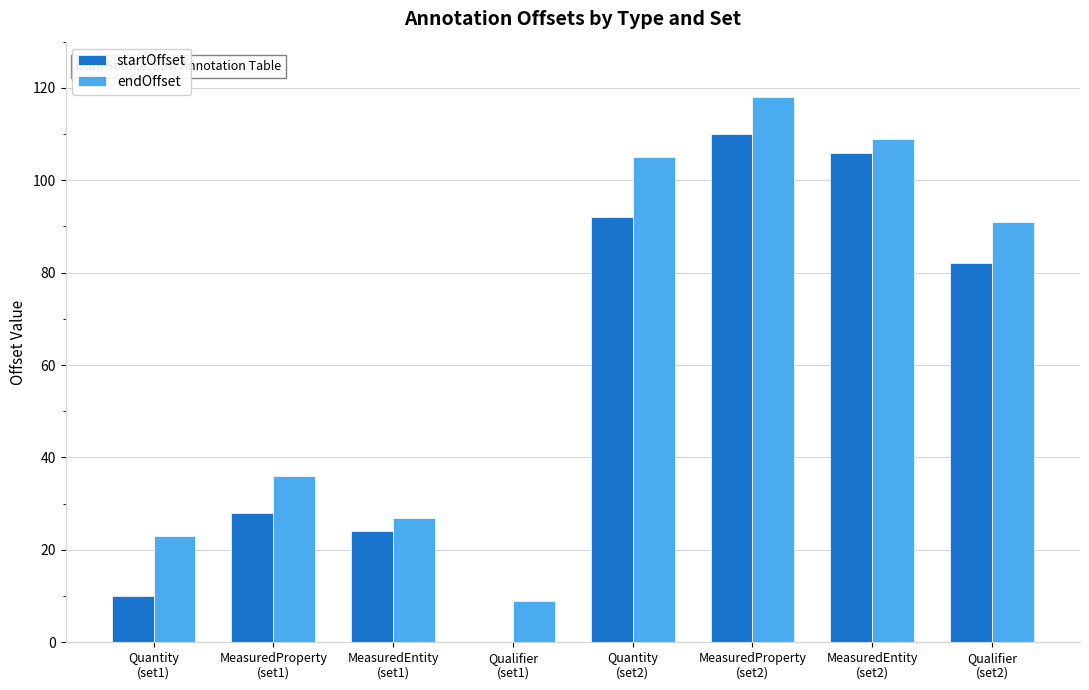

What is the sum of all endOffset values?

518